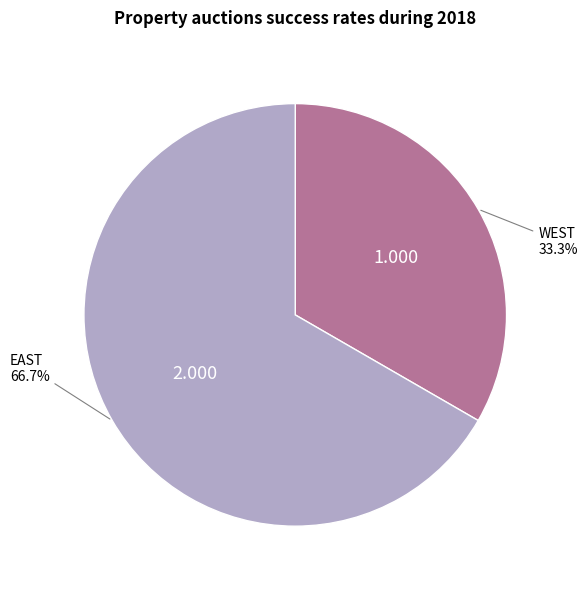

To the nearest percent, what percentage of the pie is WEST?

33%